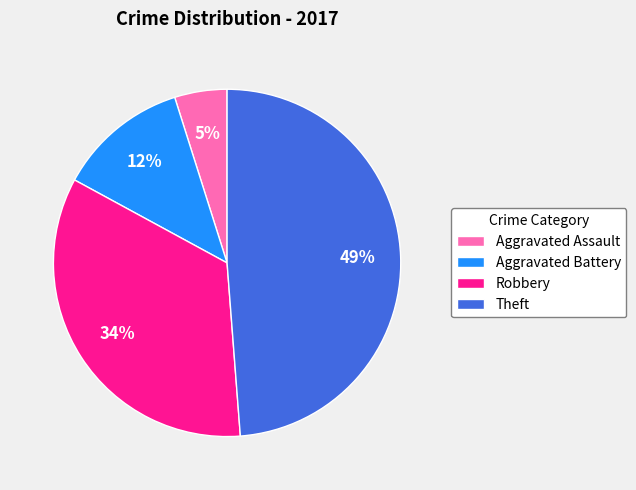

To the nearest percent, what portion does Aggravated Assault represent?

5%